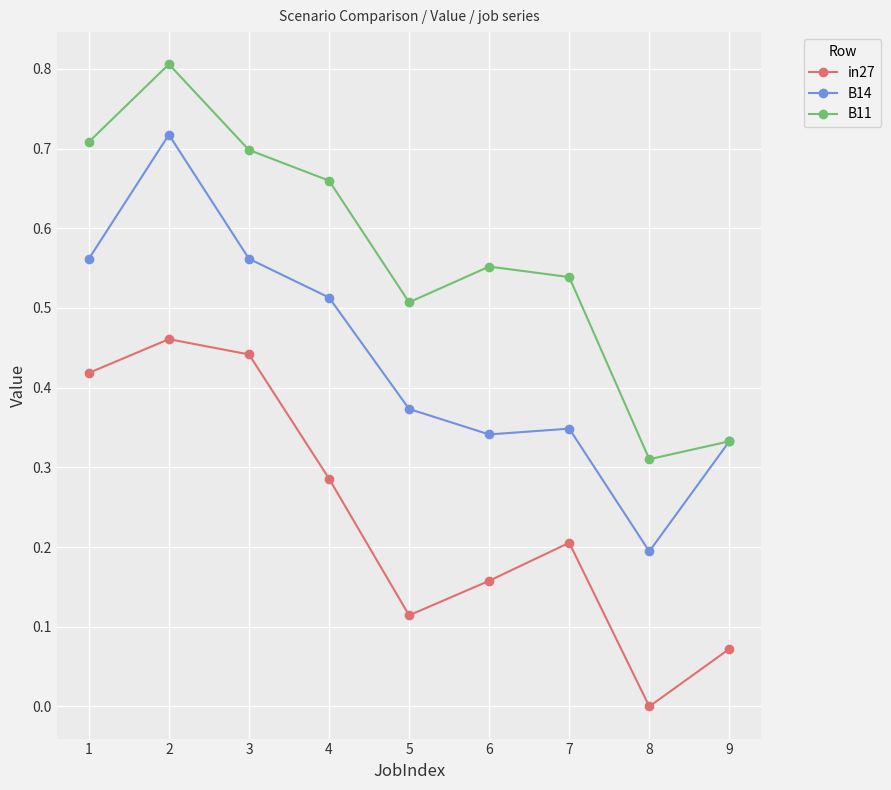

True or false: in27 and B14 intersect in this chart.

False